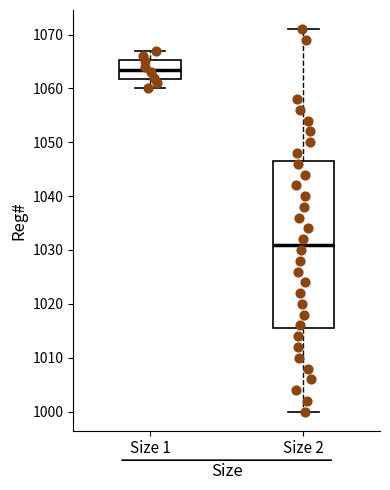

Where does the lower whisker of the box for Size 2 end on the y-axis? The values are not printed on the chart, so give them approximately, as read against the axis.

1000